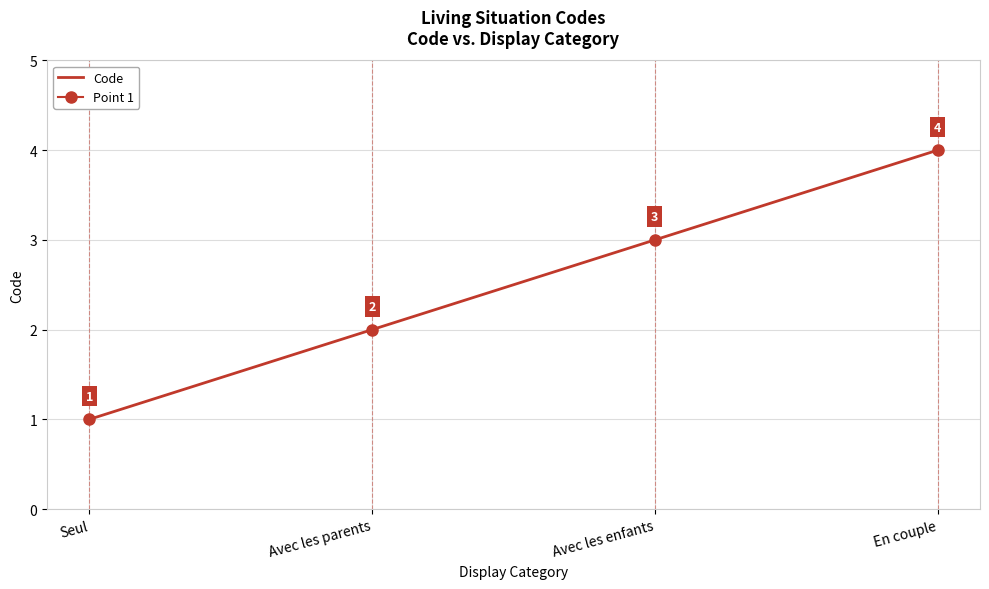

What is the difference between the maximum and second lowest values?

2